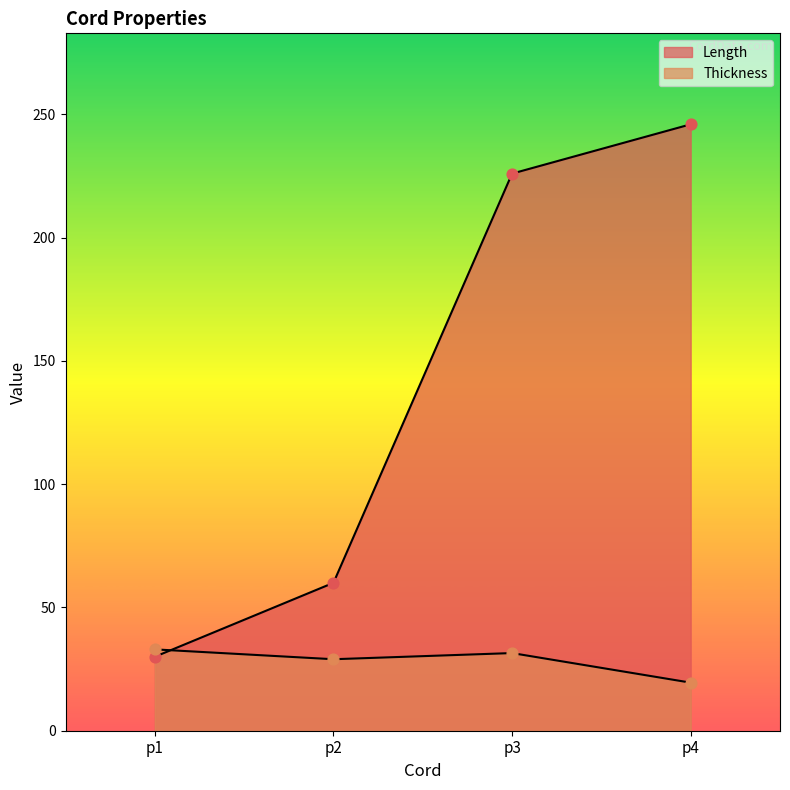

Which series contains the lowest Y value?

Thickness